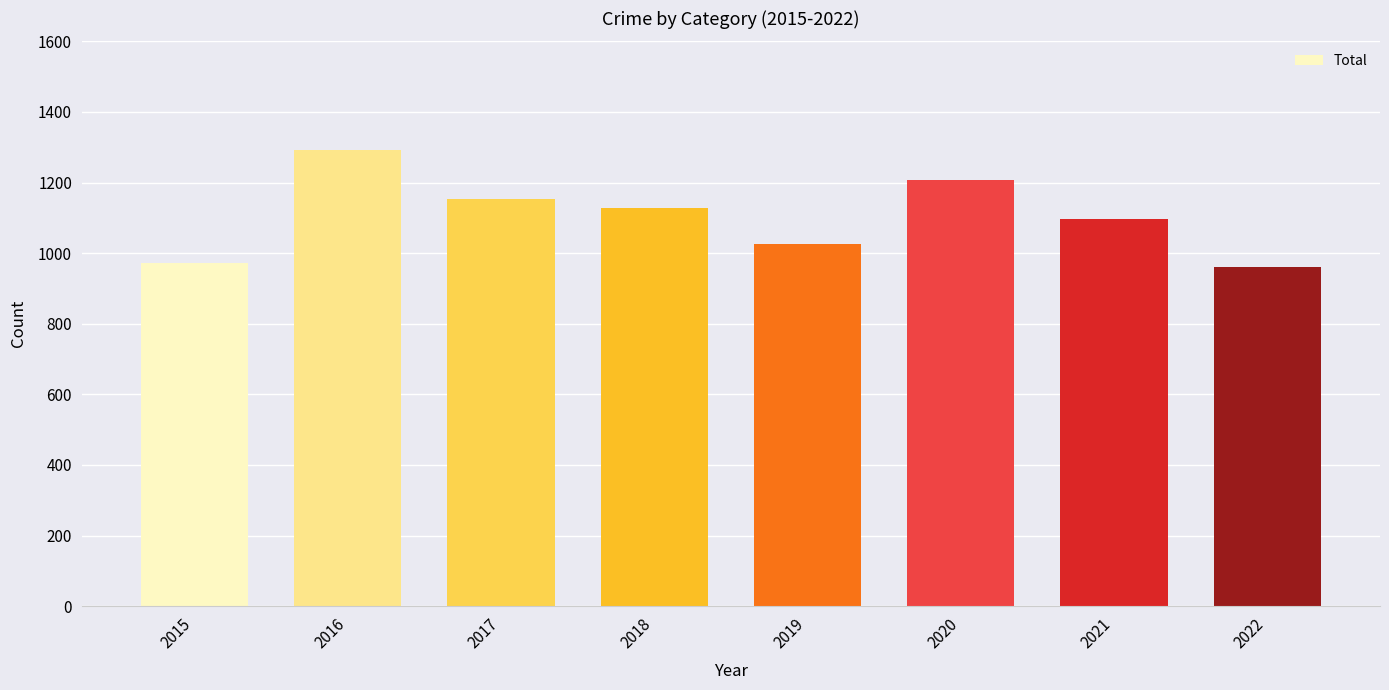

What is the difference between the values at 2017 and 2021?

58